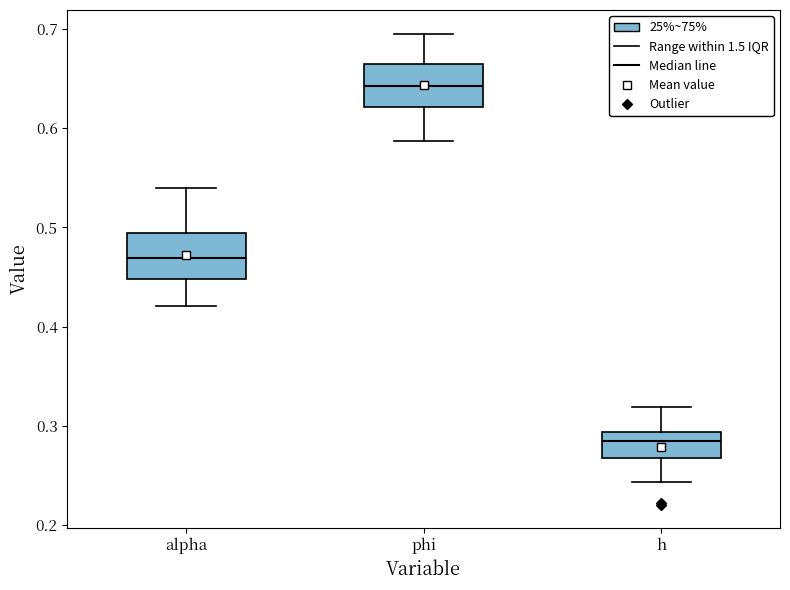

Reading left to right, transcribe this box plot: for each box, give where its median line is, the range the box spans, and where its two whiskers end, as read against the y-axis. The values are not printed on the chart, so give them approximately, as read against the axis.

alpha: median 0.47, box 0.45 to 0.49, whiskers 0.42 to 0.54
phi: median 0.64, box 0.62 to 0.66, whiskers 0.59 to 0.70
h: median 0.28, box 0.27 to 0.29, whiskers 0.24 to 0.32